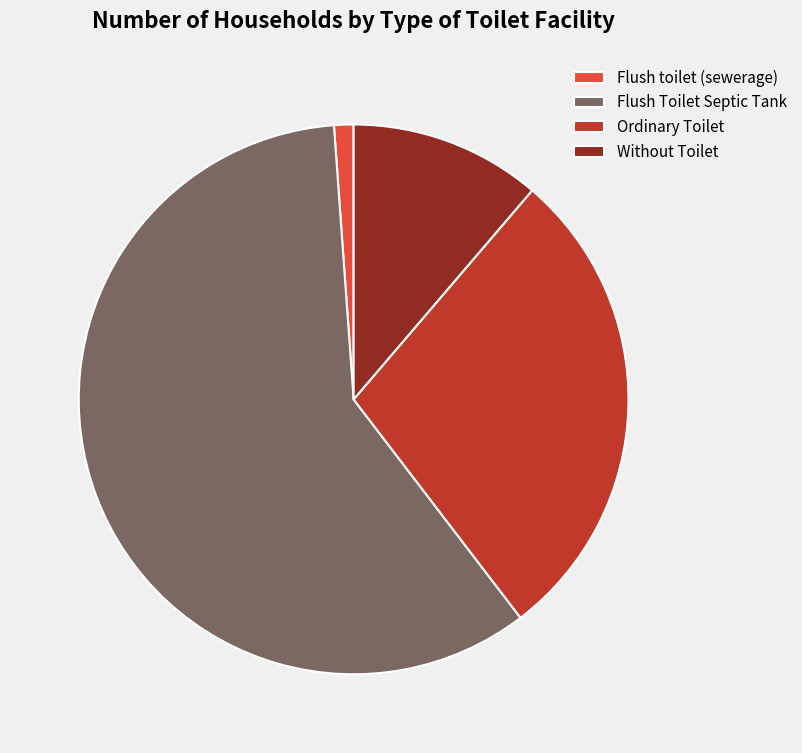

Do Ordinary Toilet and Without Toilet together represent more than half of the pie?

No